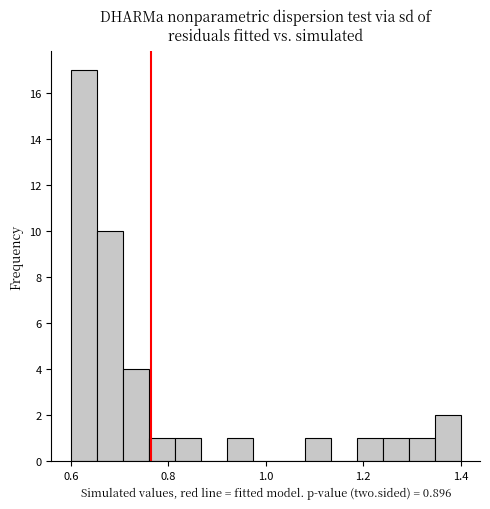

Read against the x-axis, roughly where is the centre of the tallest bar?

0.62